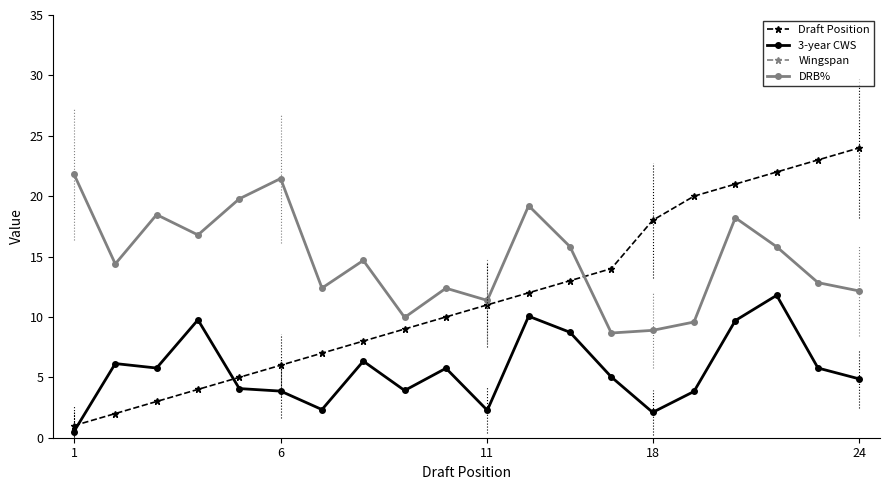

True or false: 3-year CWS and DRB% intersect in this chart.

False